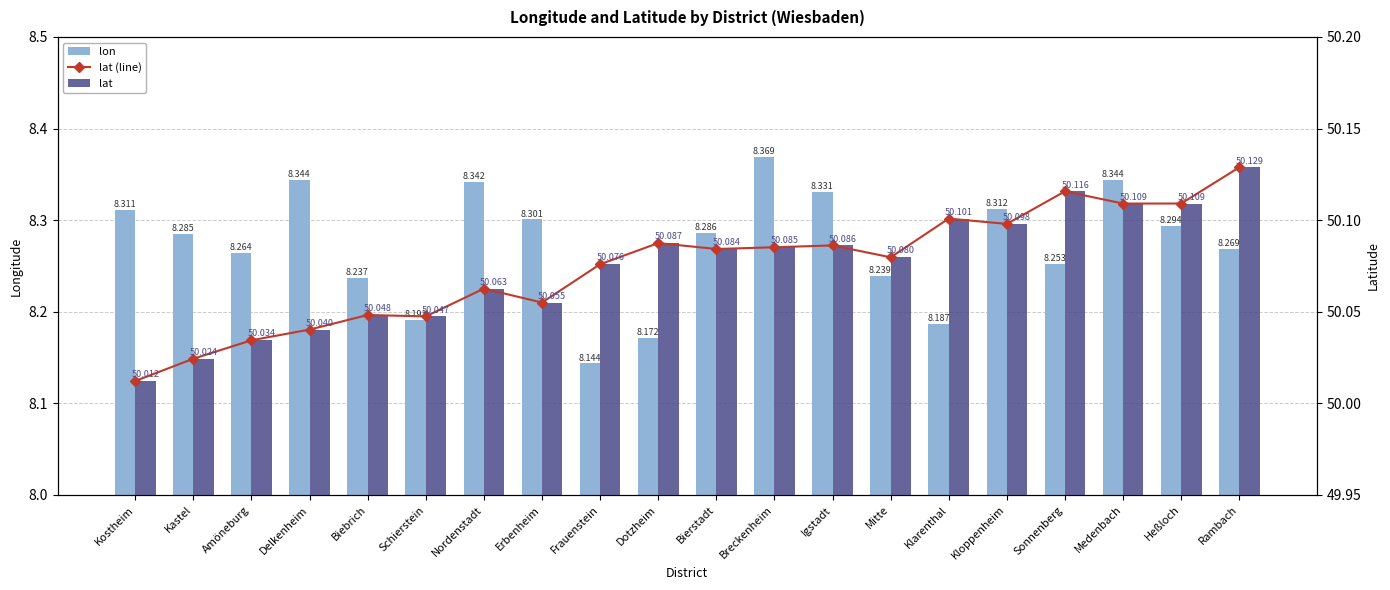

What is the label of the 4th bar from the left?

Delkenheim